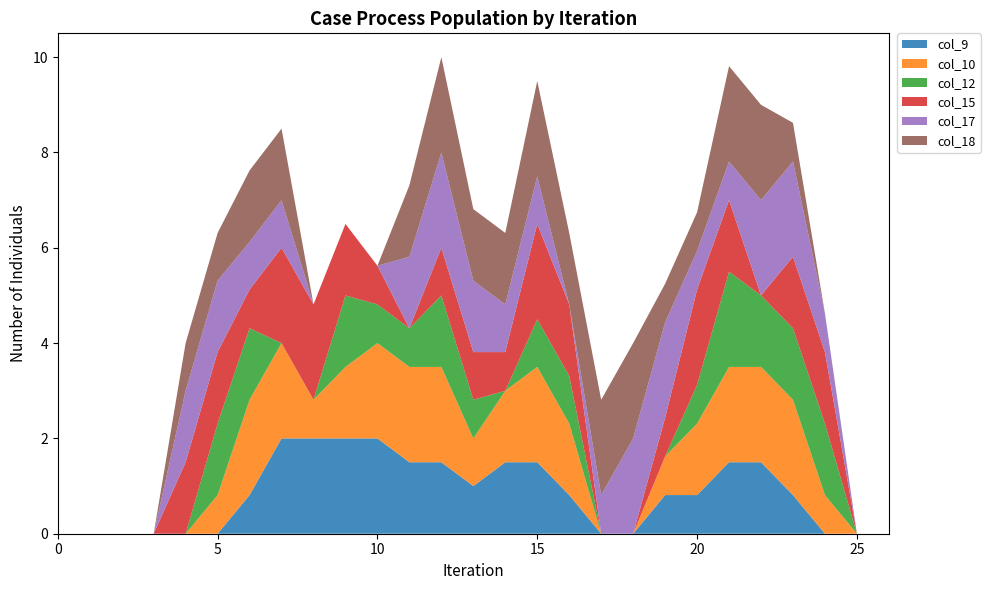

The col_9 series shows 2.0 at 15. True or false?

False